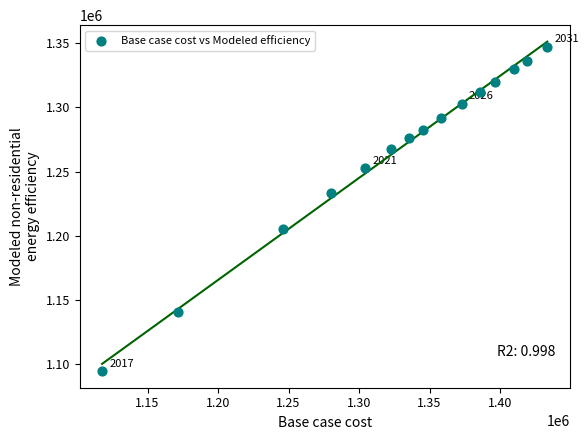

What is the range of X values (max minus min)?

315713.2